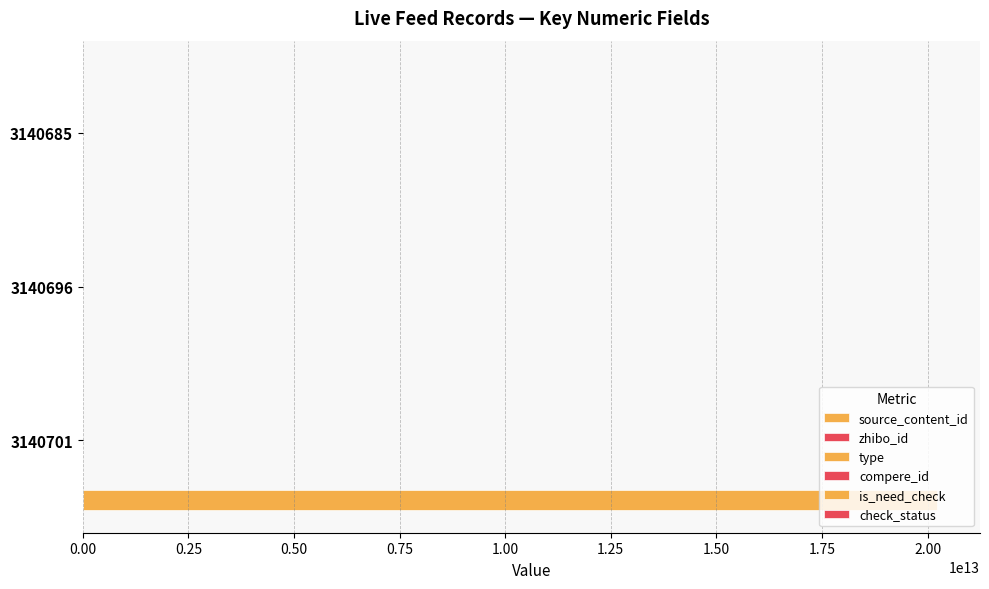

Which series has the largest total across all categories?

source_content_id